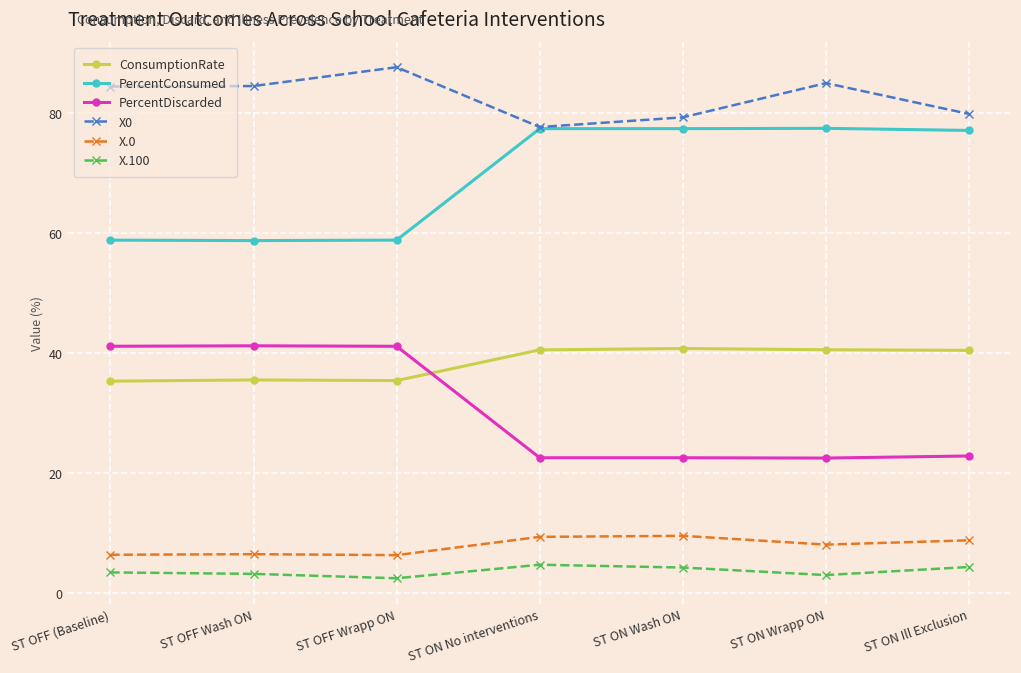

What is the label of the 1st point from the right?

ST ON Ill Exclusion